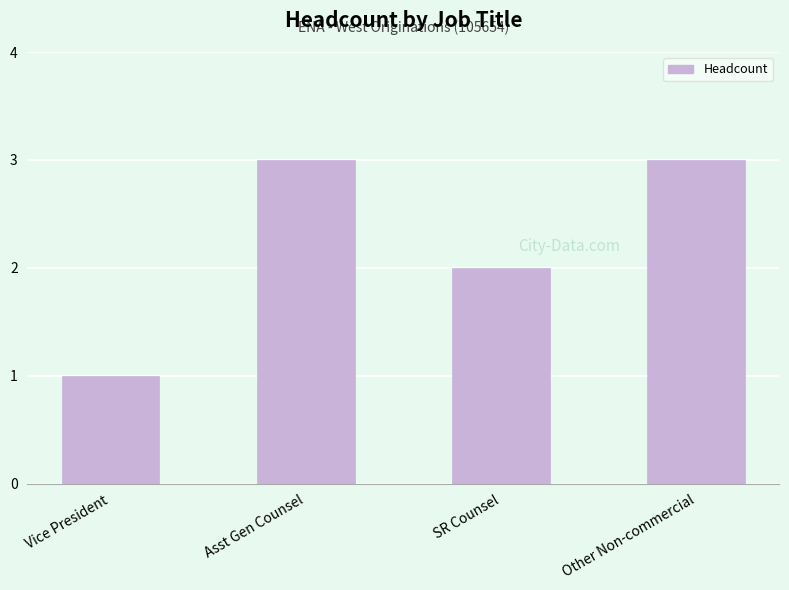

Which category has the lowest value across all series?

Vice President